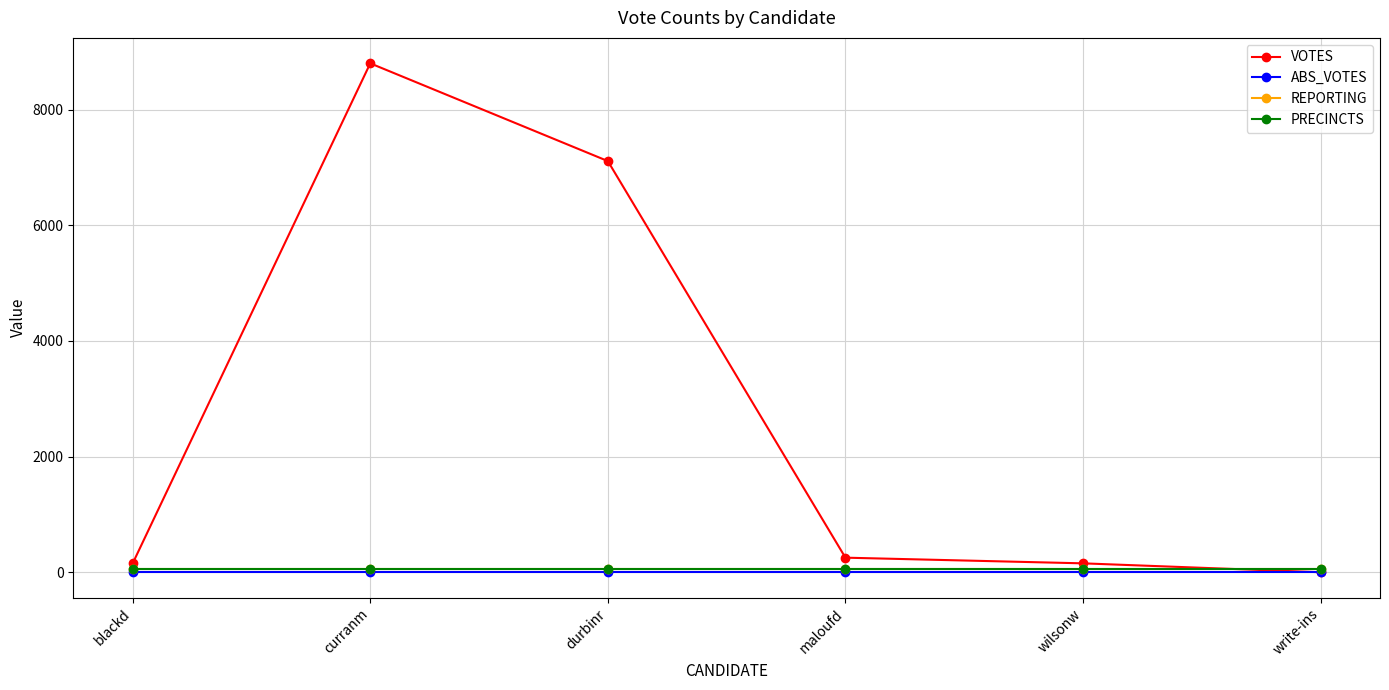

Is this an area chart (filled region under the line)?

No